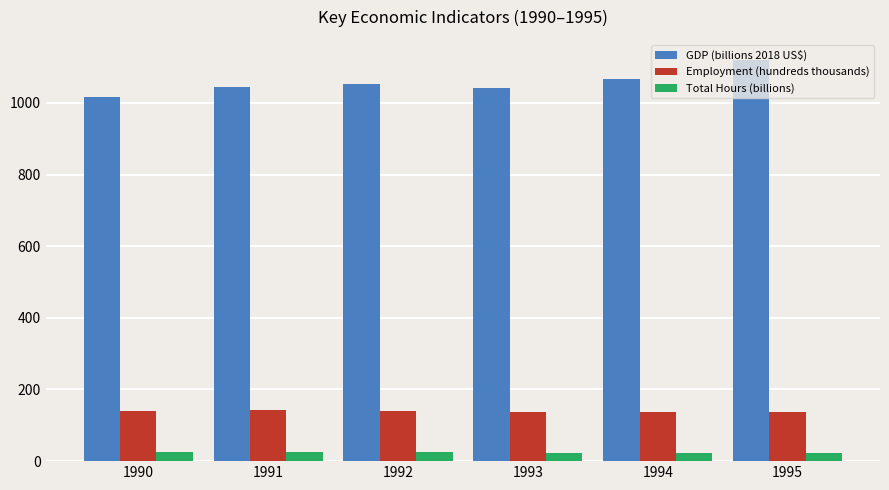

What is the total value across all series at 1995?

1282.5